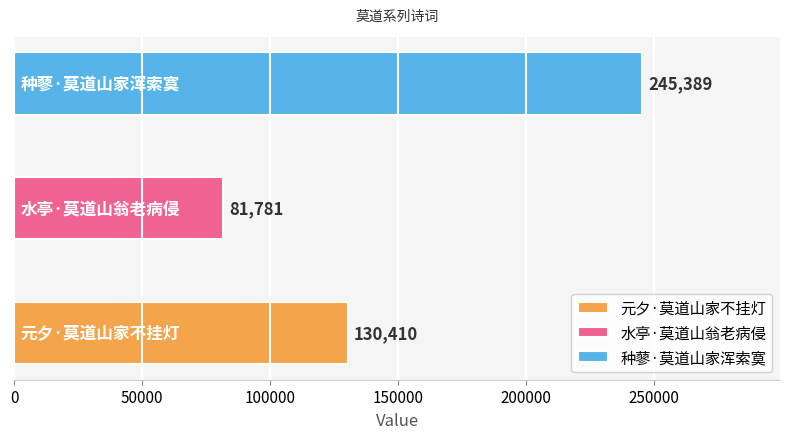

True or false: the data shows 81781 at 水亭·莫道山翁老病侵.

True